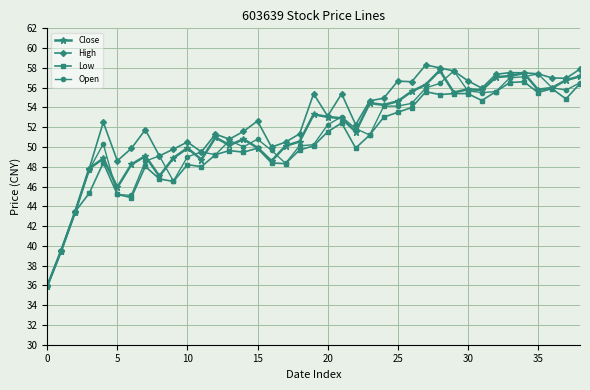

How many series are shown in this chart?

4